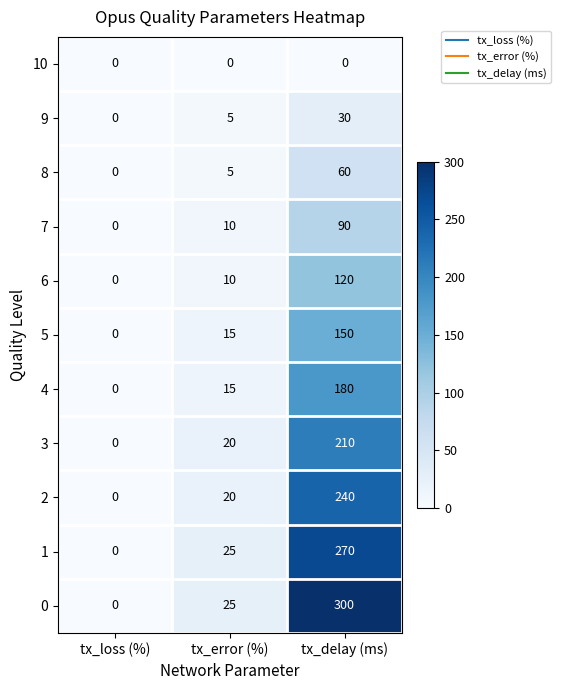

What is the sum of the 6 values at tx_loss (%) and tx_delay (ms)?

120